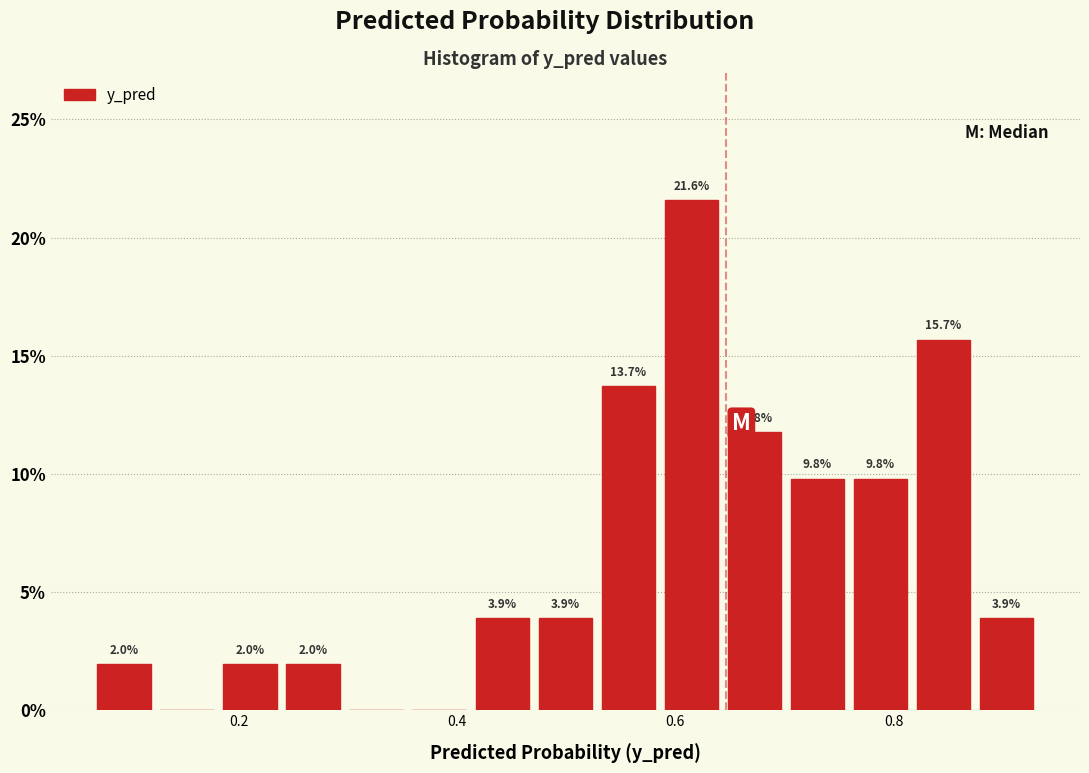

Around what value on the x-axis is the tallest bar? Give the approximate position of its centre, as read against the axis.

0.62